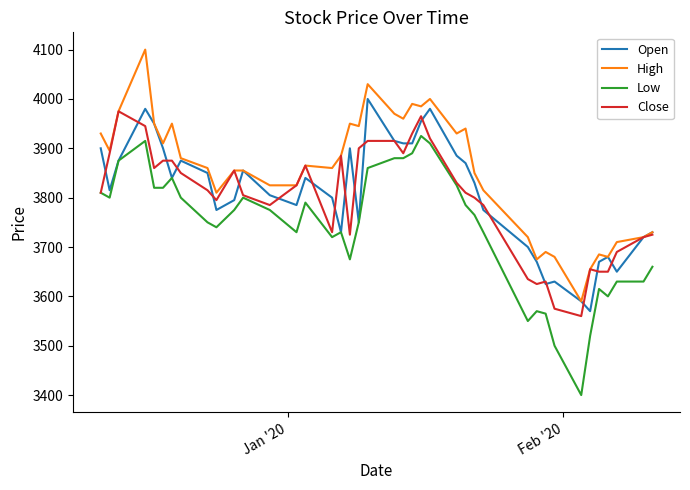

True or false: Close and Open intersect in this chart.

True